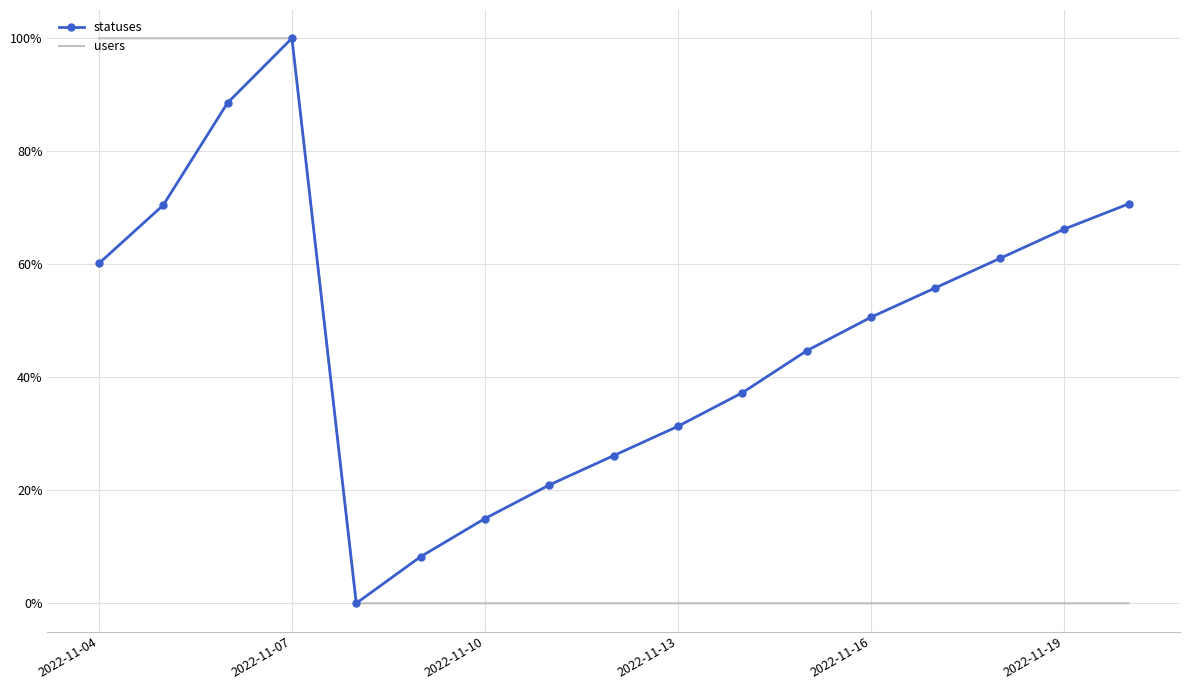

At how many categories does at least one series exceed 0?

16